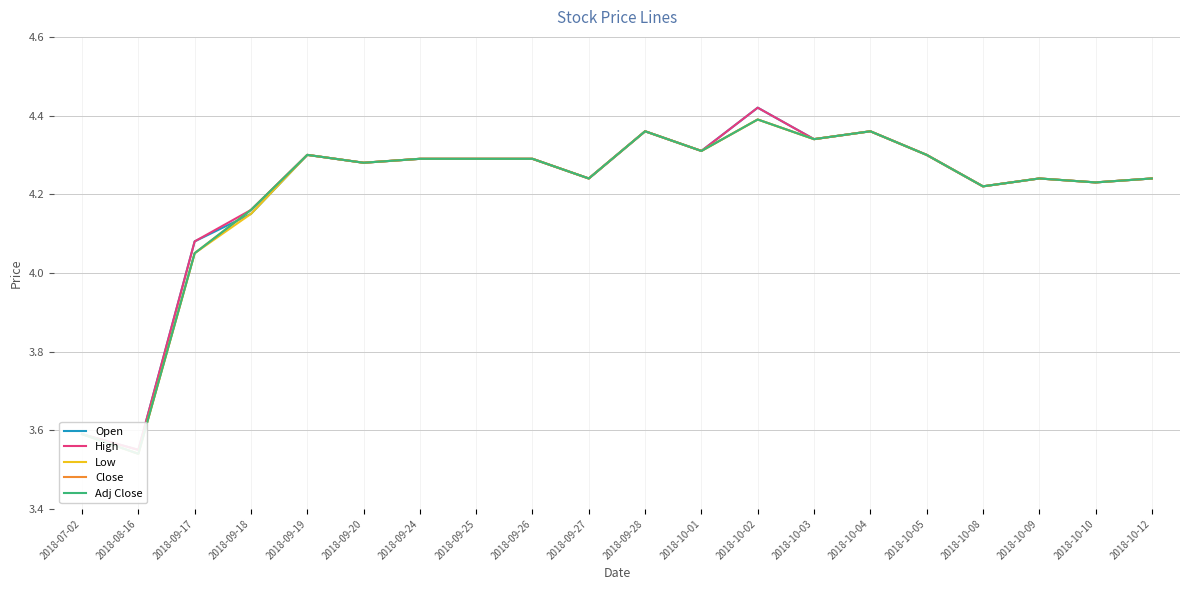

What is the average value of the Close series?

4.2